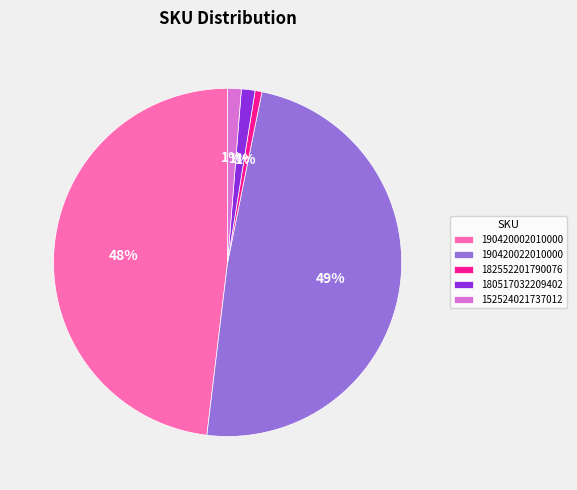

To the nearest percent, what is the average slice percentage?

20%